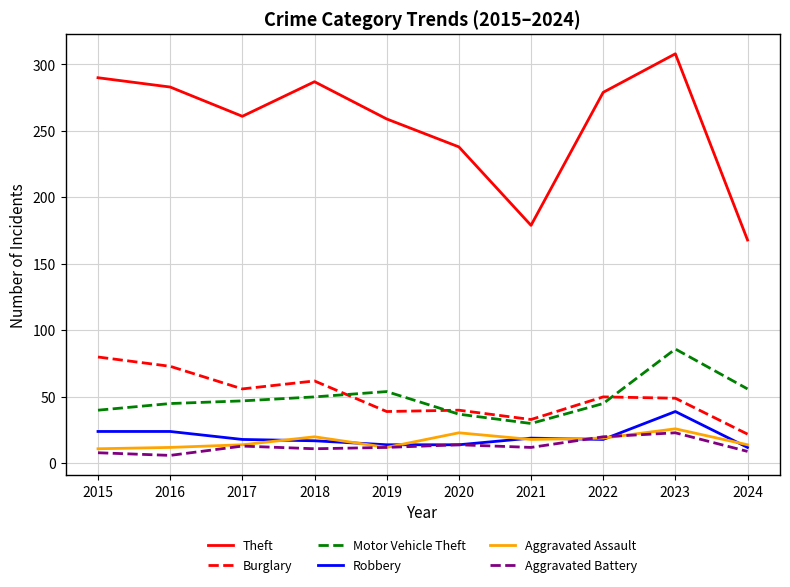

Which label corresponds to the largest value in the chart?

2023